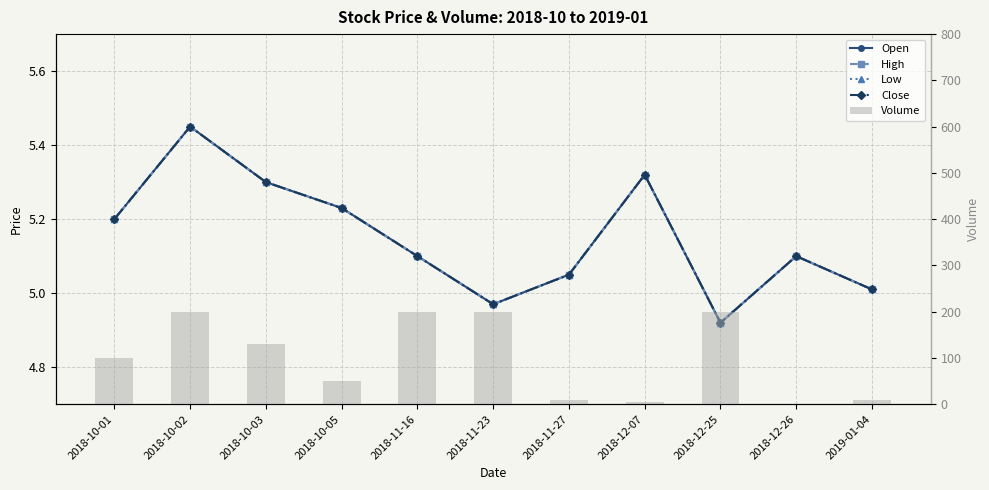

Reading right to left, transcribe all the data shown in this chart.

Open: 2019-01-04=5.0	2018-12-26=5.1	2018-12-25=4.9	2018-12-07=5.3	2018-11-27=5.0	2018-11-23=5.0	2018-11-16=5.1	2018-10-05=5.2	2018-10-03=5.3	2018-10-02=5.5	2018-10-01=5.2
High: 2019-01-04=5.0	2018-12-26=5.1	2018-12-25=4.9	2018-12-07=5.3	2018-11-27=5.0	2018-11-23=5.0	2018-11-16=5.1	2018-10-05=5.2	2018-10-03=5.3	2018-10-02=5.5	2018-10-01=5.2
Low: 2019-01-04=5.0	2018-12-26=5.1	2018-12-25=4.9	2018-12-07=5.3	2018-11-27=5.0	2018-11-23=5.0	2018-11-16=5.1	2018-10-05=5.2	2018-10-03=5.3	2018-10-02=5.5	2018-10-01=5.2
Close: 2019-01-04=5.0	2018-12-26=5.1	2018-12-25=4.9	2018-12-07=5.3	2018-11-27=5.0	2018-11-23=5.0	2018-11-16=5.1	2018-10-05=5.2	2018-10-03=5.3	2018-10-02=5.5	2018-10-01=5.2
Volume: 2019-01-04=10.0	2018-12-26=1.0	2018-12-25=200.0	2018-12-07=4.0	2018-11-27=10.0	2018-11-23=200.0	2018-11-16=200.0	2018-10-05=50.0	2018-10-03=129.0	2018-10-02=200.0	2018-10-01=100.0